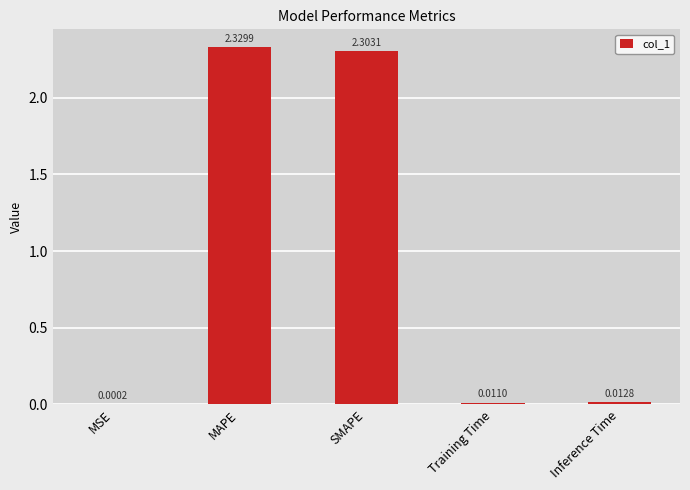

What is the sum of all values?

4.7